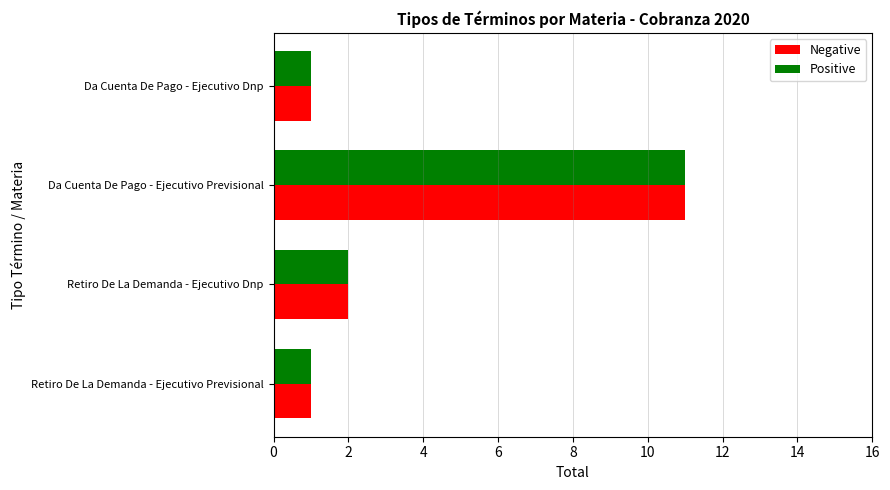

What is the sum of all Negative values?

15